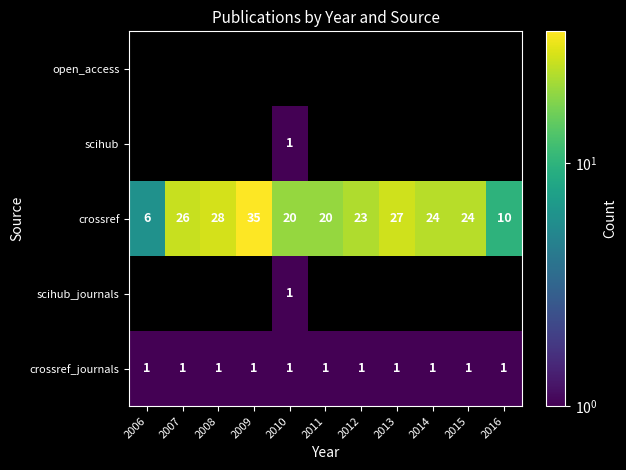

Is it true that crossref_journals equals 0 at 2011?

False